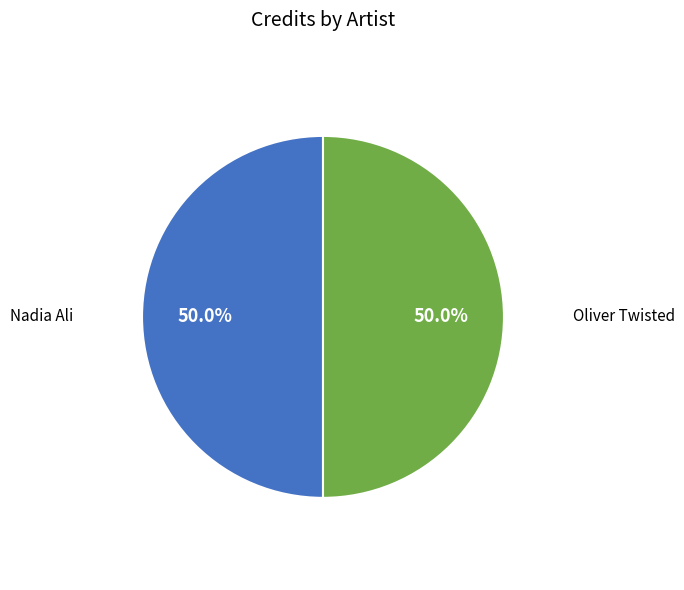

Combined, do Nadia Ali and Oliver Twisted account for over 50%?

Yes